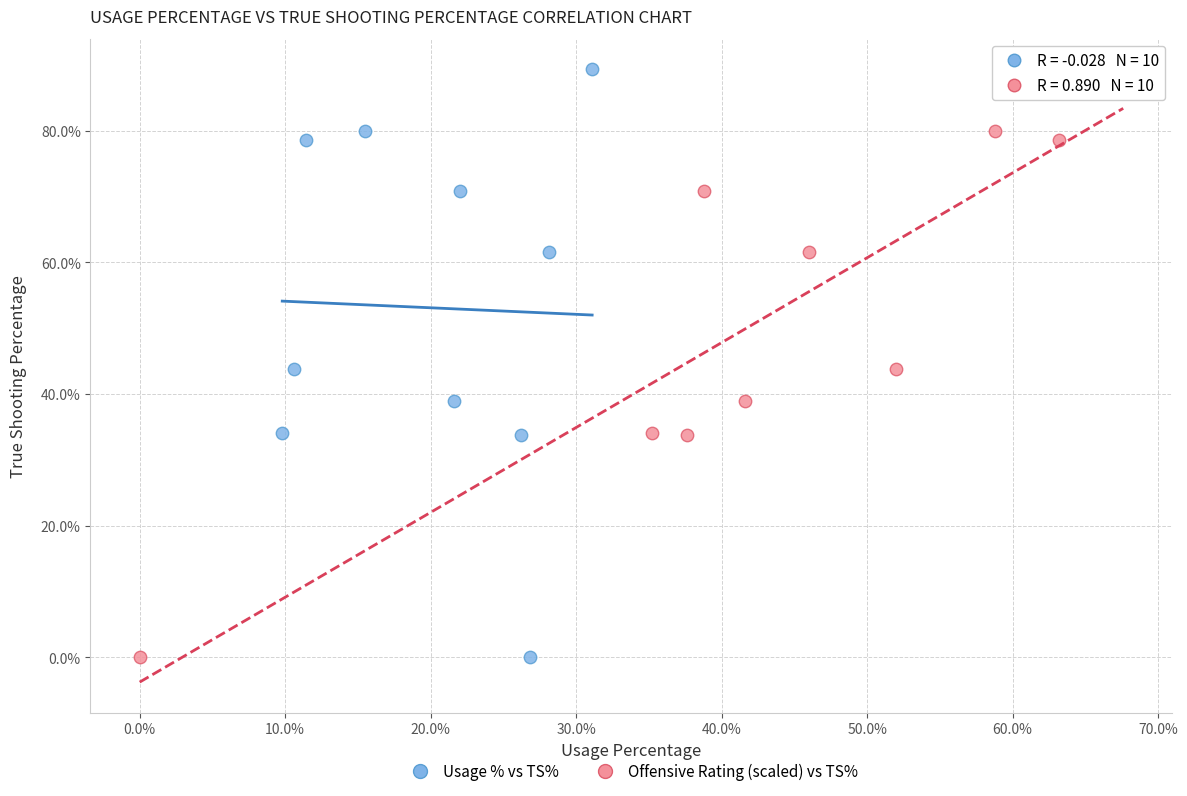

What are all the series names shown in the legend?

Usage % vs TS%, Offensive Rating (scaled) vs TS%